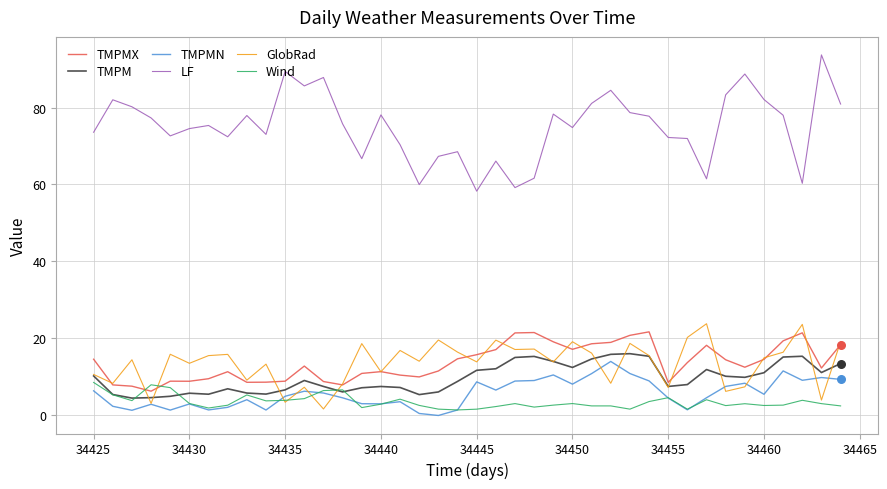

Which series has the widest spread of values?

LF